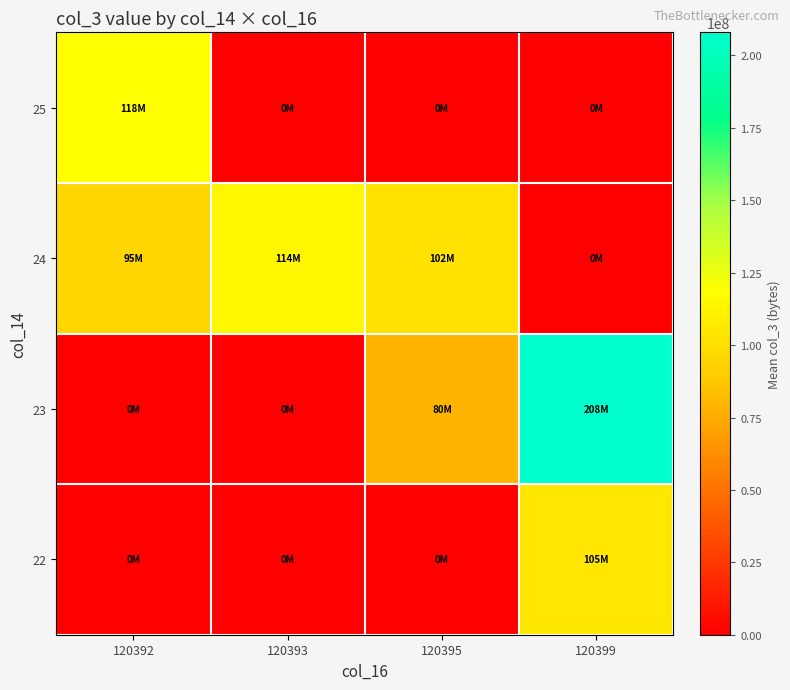

Reading left to right, what are all the values shown in this chart?

22: 120392=0.0	120393=0.0	120395=0.0	120399=105119752.0
23: 120392=0.0	120393=0.0	120395=79583784.0	120399=207988704.0
24: 120392=95136704.9	120393=114281394.9	120395=101897985.3	120399=0.0
25: 120392=117854296.0	120393=0.0	120395=0.0	120399=0.0